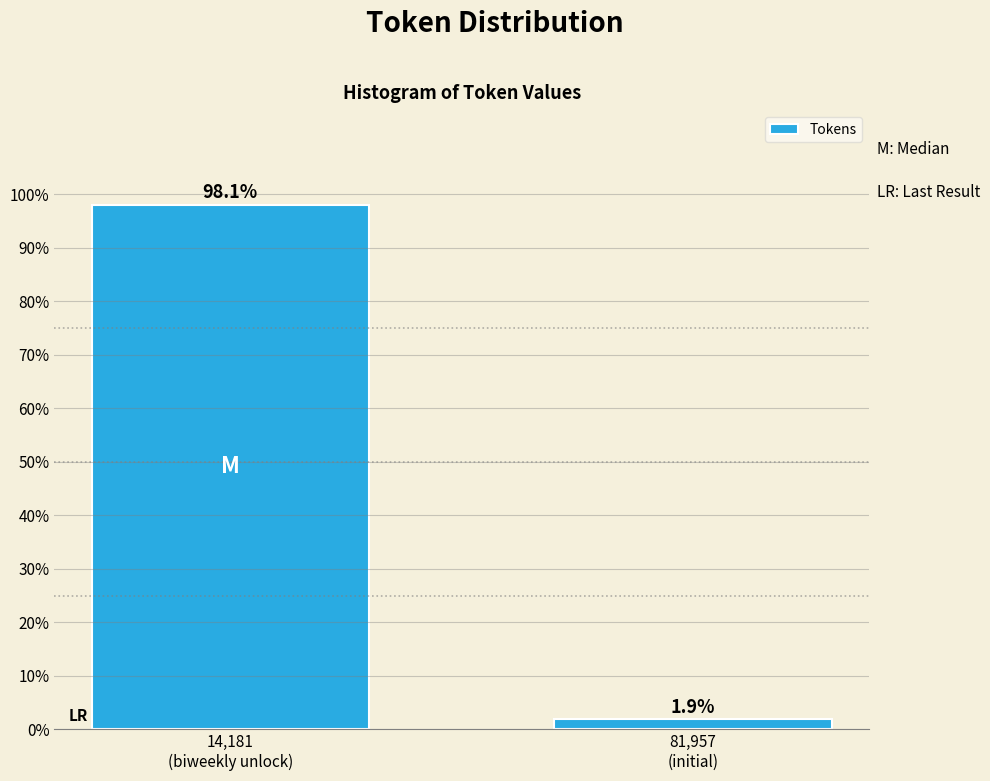

Reading left to right, list all the values displayed in this chart.

98.1	1.9